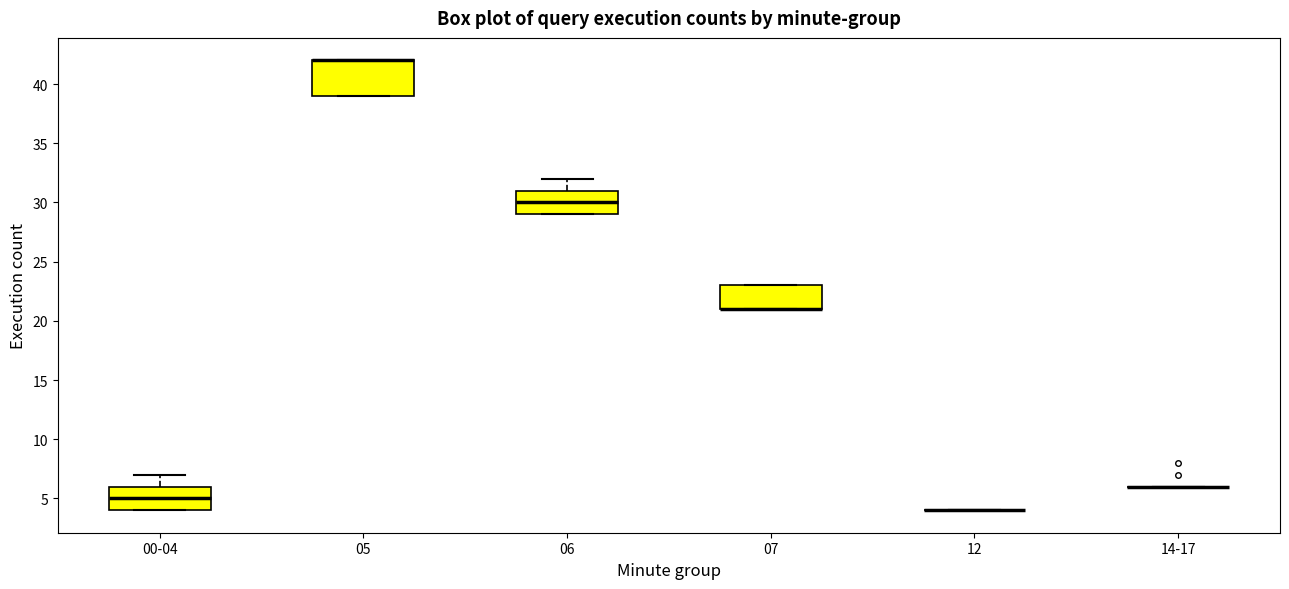

Reading left to right, transcribe this box plot: for each box, give where its median line is, the range the box spans, and where its two whiskers end, as read against the y-axis. The values are not printed on the chart, so give them approximately, as read against the axis.

00-04: median 5, box 4 to 6, whiskers 4 to 7
05: median 42 (drawn on the box's upper edge), box 39 to 42, whiskers 39 to 42
06: median 30, box 29 to 31, whiskers 29 to 32
07: median 21 (drawn on the box's lower edge), box 21 to 23, whiskers 21 to 23
12: box collapsed to a line at 4, whiskers 4 to 4
14-17: box collapsed to a line at 6, whiskers 6 to 6